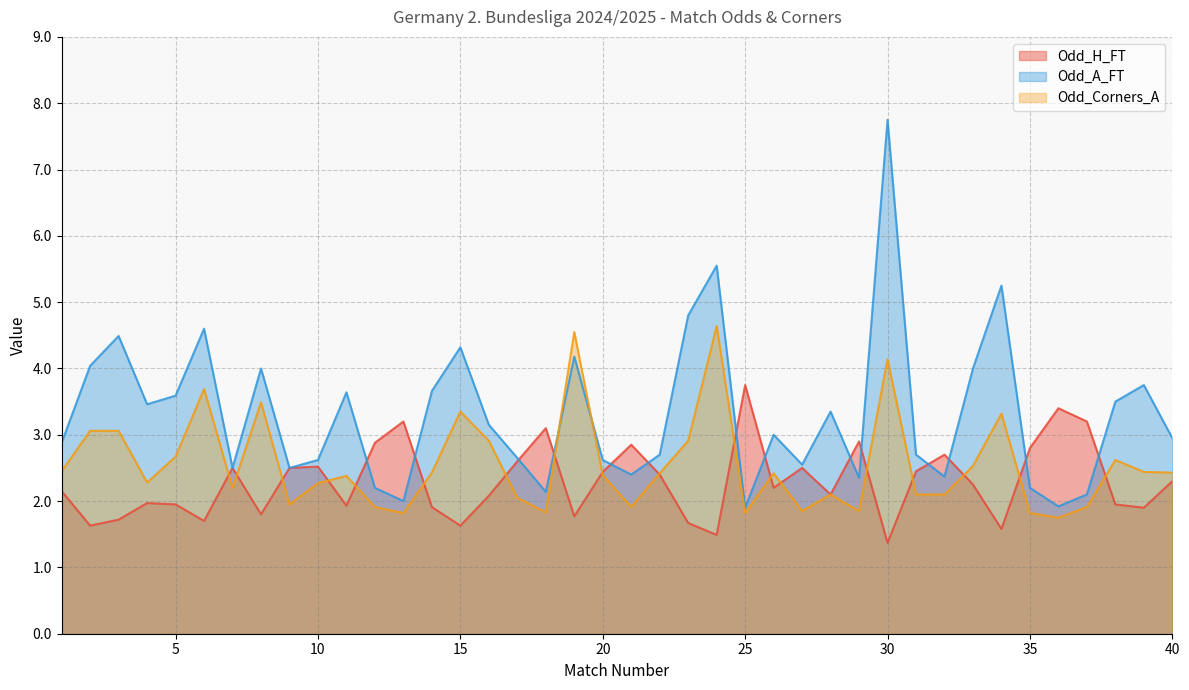

Between 6 and 36, which series saw the biggest shift?

Odd_A_FT